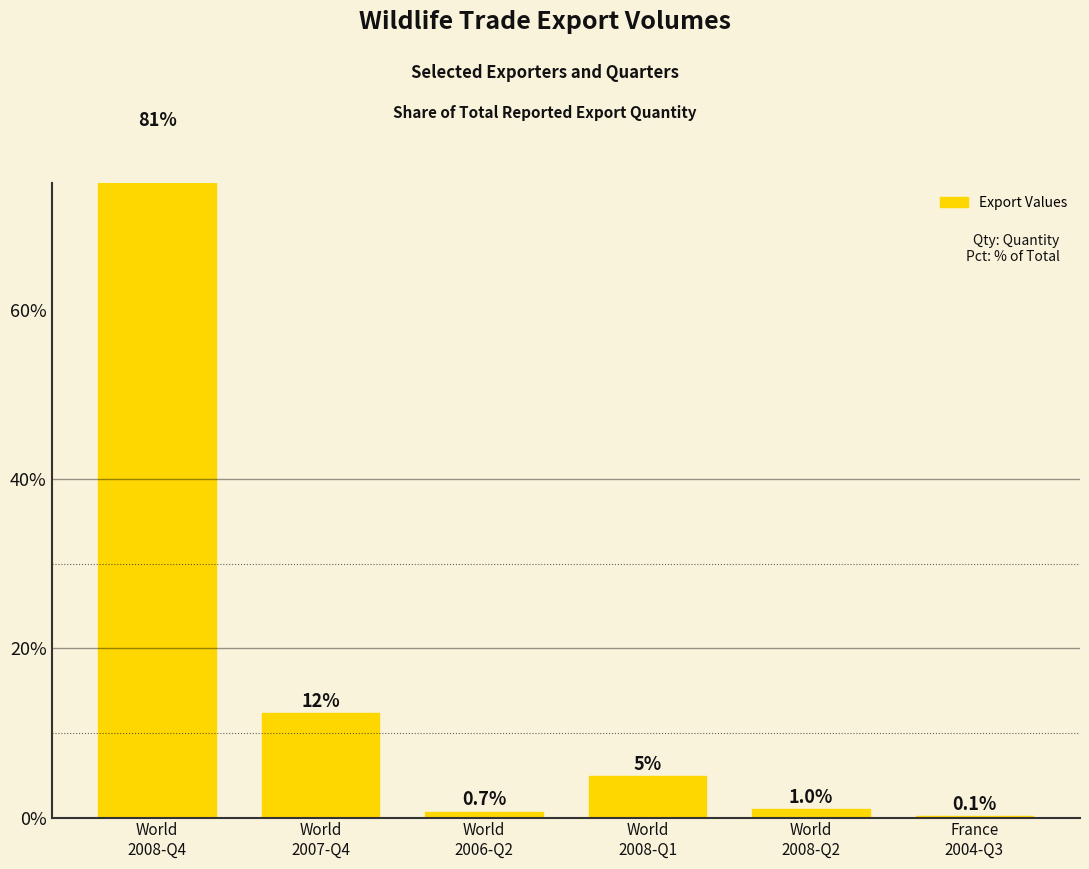

Which label corresponds to the smallest value in the chart?

France
2004-Q3